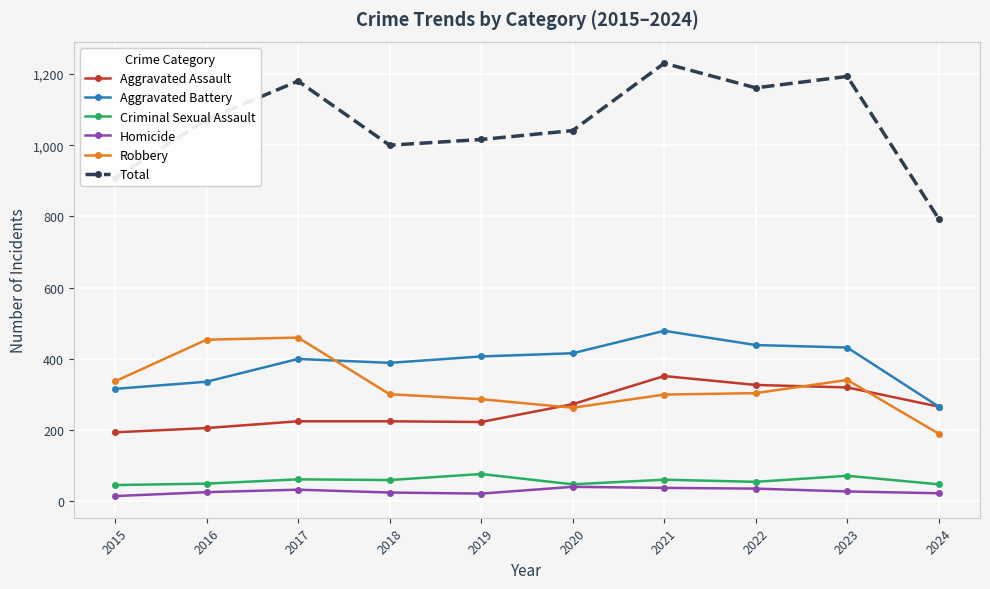

At how many categories does at least one series exceed 596?

10